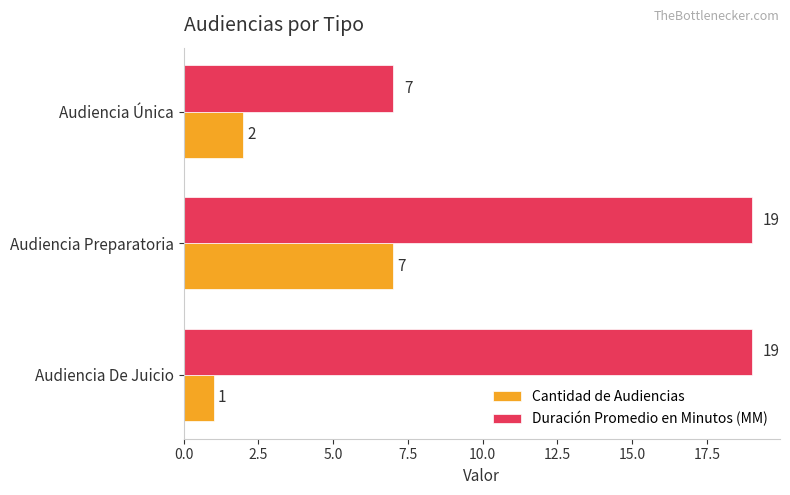

What is the total value across all series at Audiencia De Juicio?

20